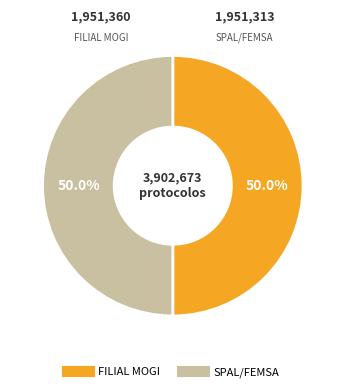

To the nearest percent, what is the combined percentage of FILIAL MOGI and SPAL/FEMSA?

100%